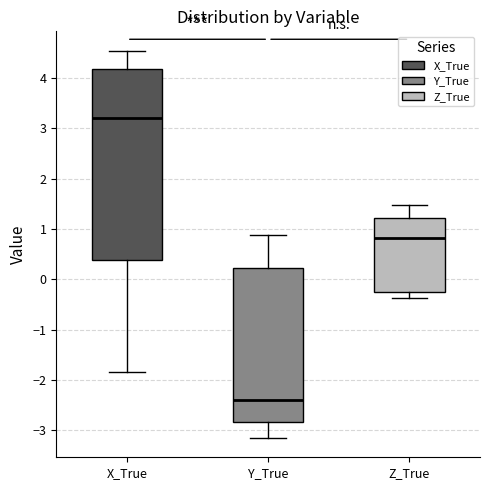

Where does the lower whisker of the box for X_True end on the y-axis? The values are not printed on the chart, so give them approximately, as read against the axis.

-1.9